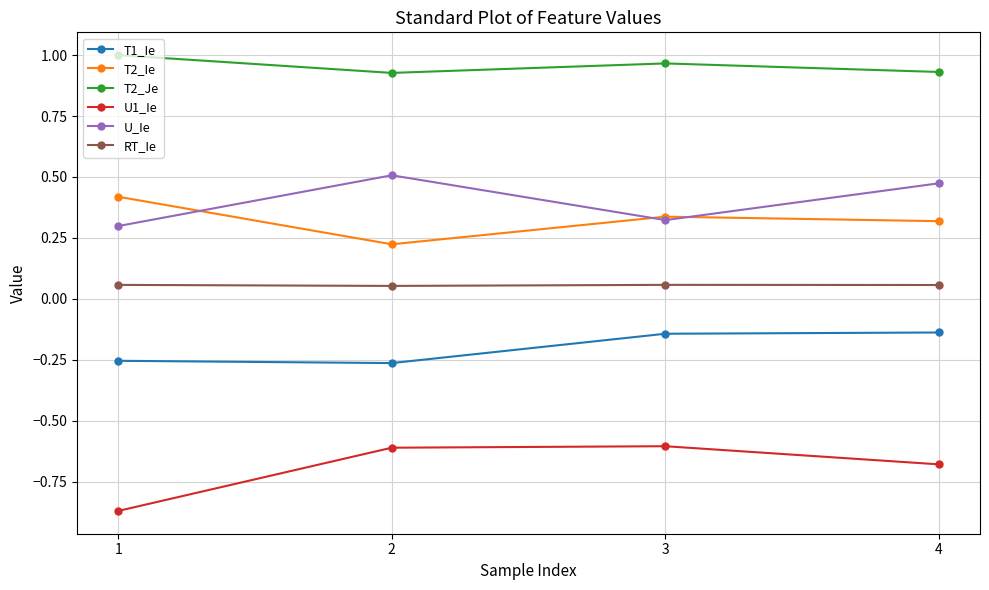

At how many categories does at least one series exceed 0?

4